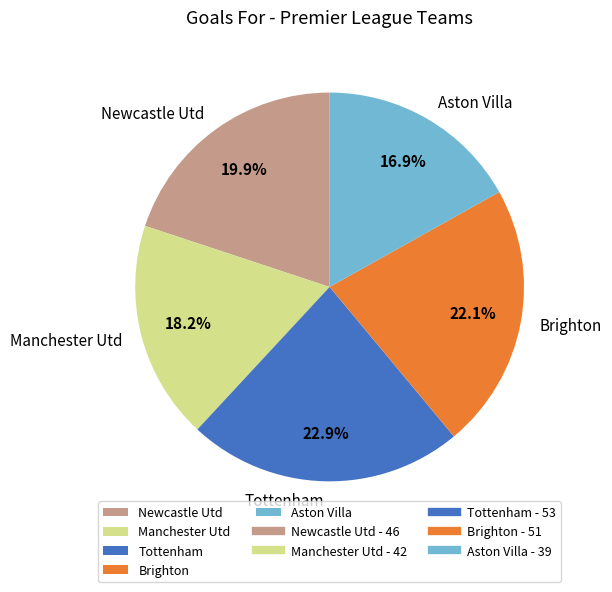

What percentage do Brighton and Aston Villa together represent?

39.0%